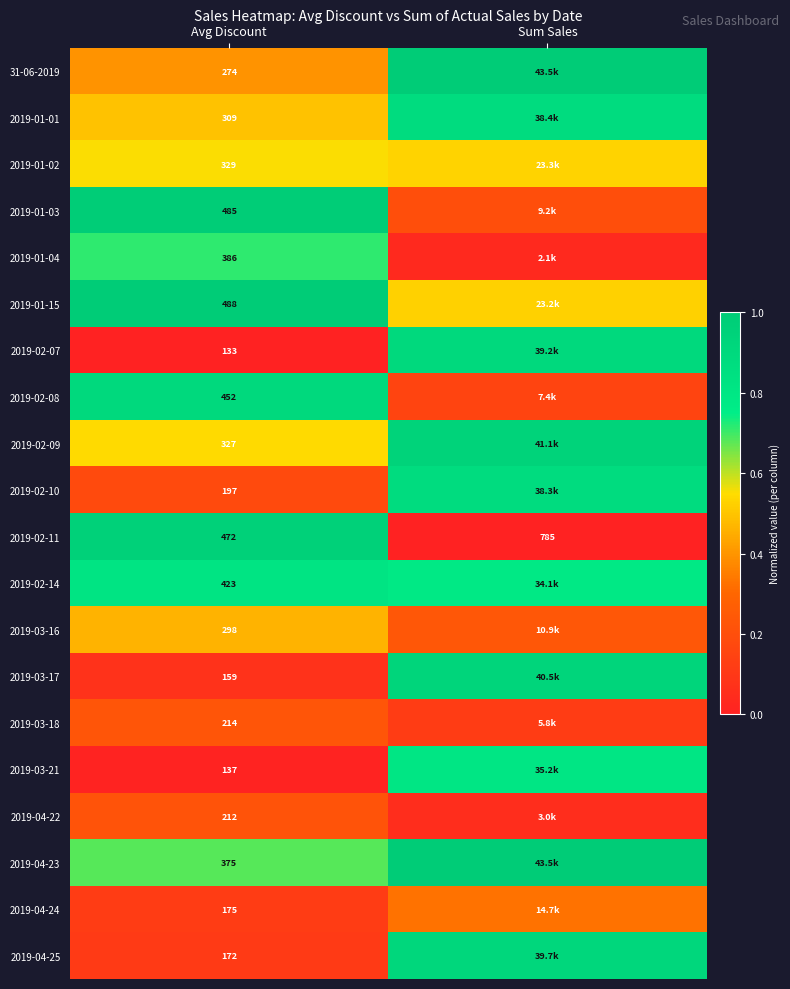

Is the value of 2019-02-11 at Avg Discount greater than the value of 2019-02-14 at Avg Discount?

Yes